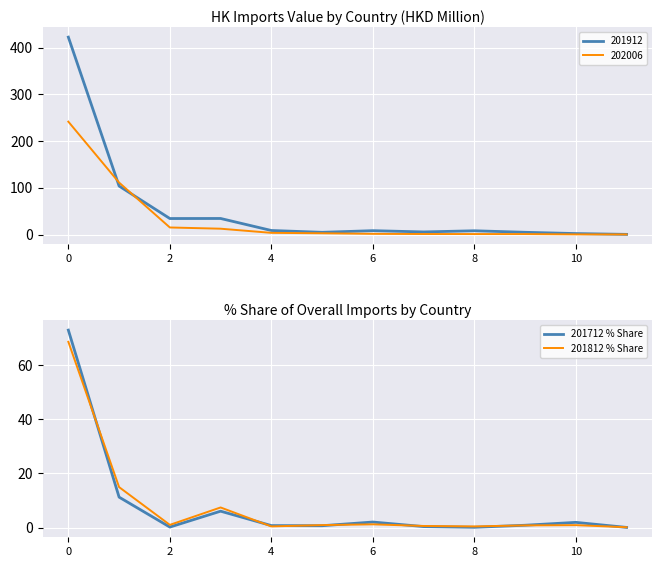

Is the value of 201812 % Share at 0 greater than the value of 201712 % Share at 2?

Yes